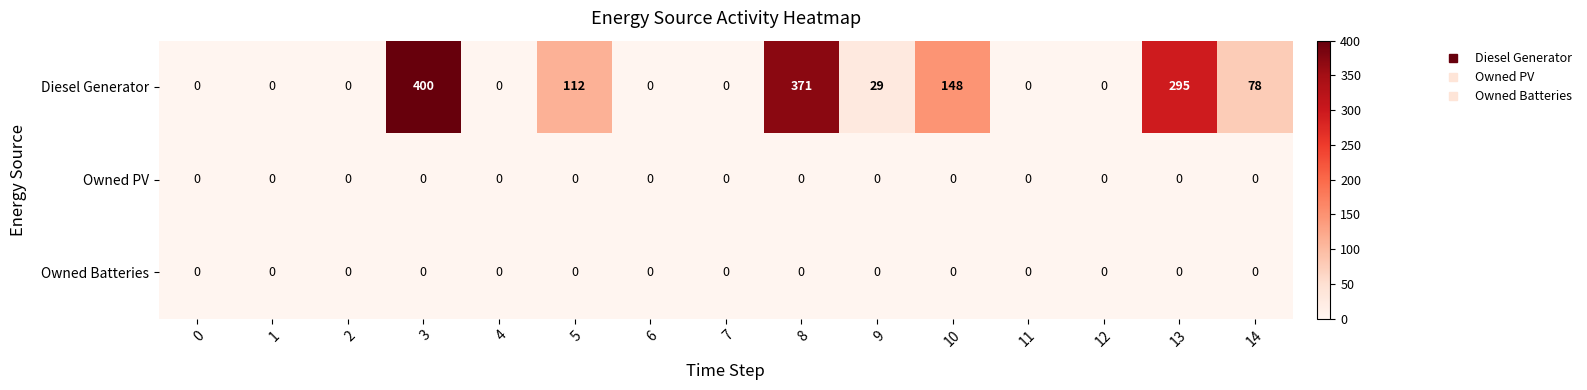

Which series changed the most between 7 and 8?

Diesel Generator